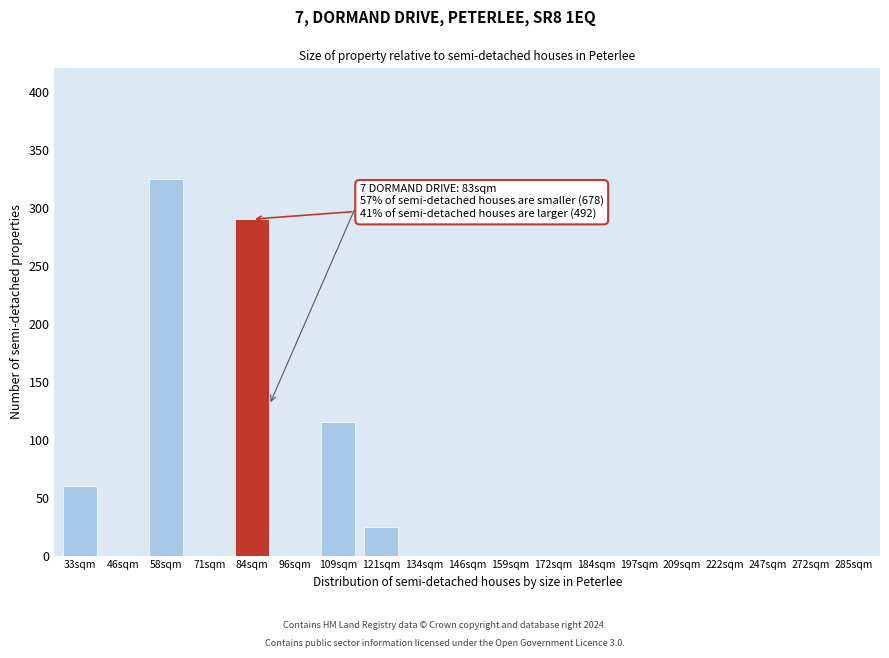

Reading left to right, list all the values displayed in this chart.

33sqm=60	46sqm=0	58sqm=325	71sqm=0	84sqm=290	96sqm=0	109sqm=115	121sqm=25	134sqm=0	146sqm=0	159sqm=0	172sqm=0	184sqm=0	197sqm=0	209sqm=0	222sqm=0	247sqm=0	272sqm=0	285sqm=0